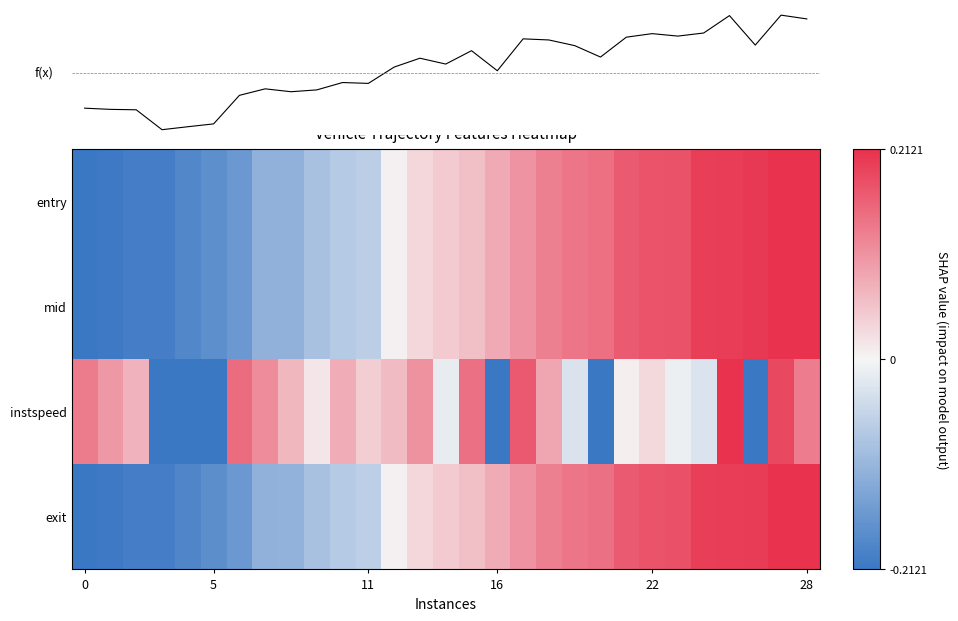

The f(x) series shows 1.3 at 25. True or false?

False